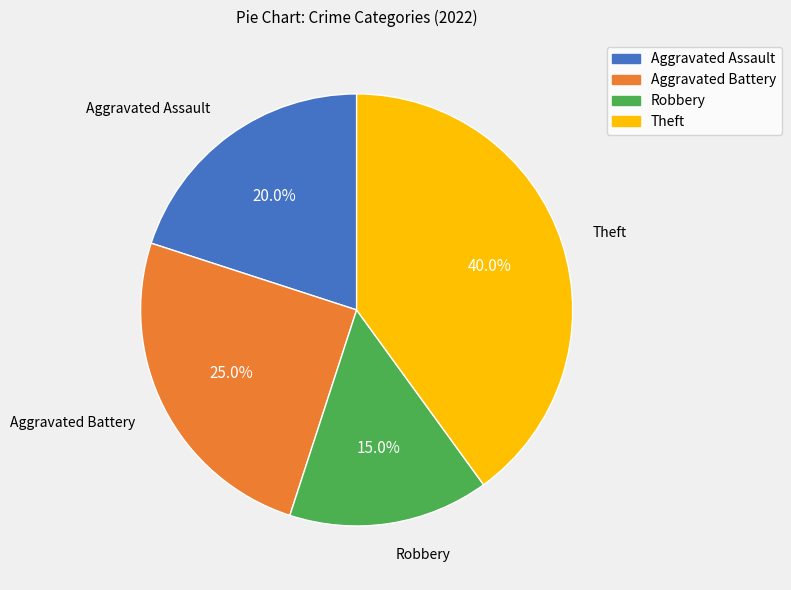

True or false: Aggravated Assault accounts for 33% of the total.

False